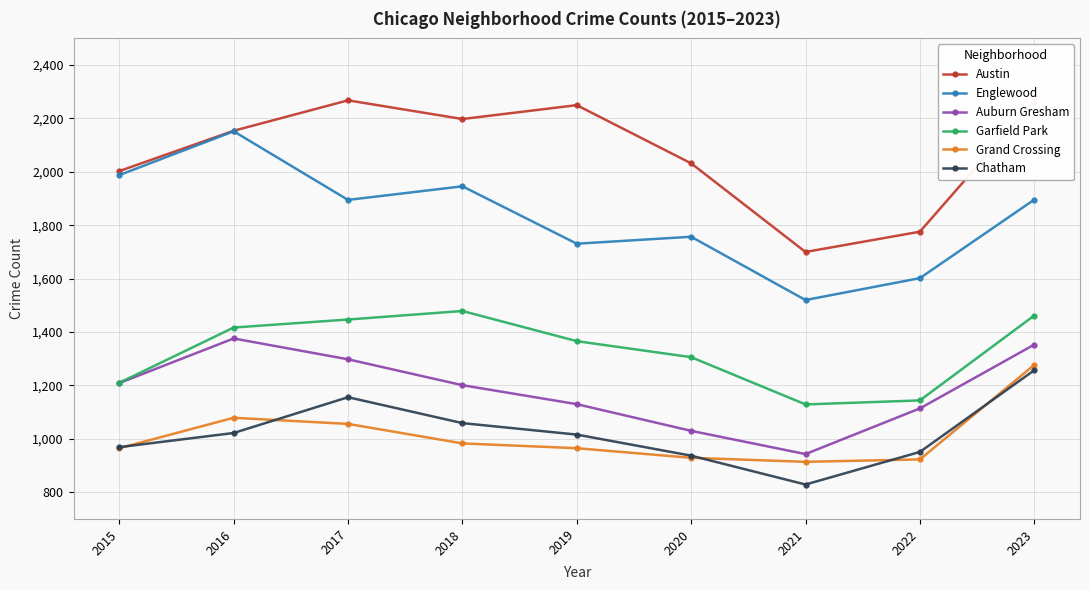

At how many categories does at least one series exceed 1715?

8